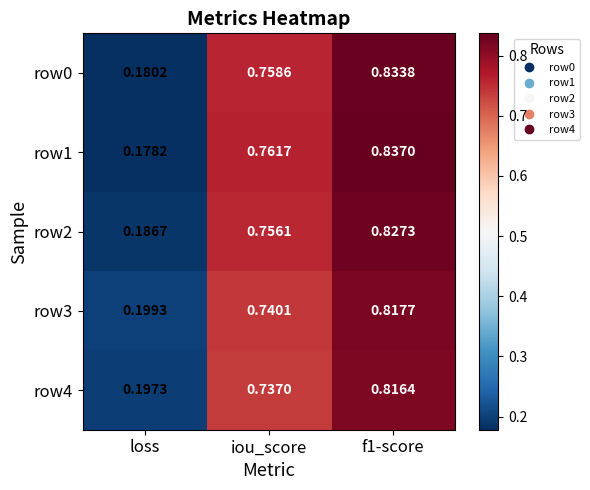

At which category does the chart reach its minimum across all series?

loss